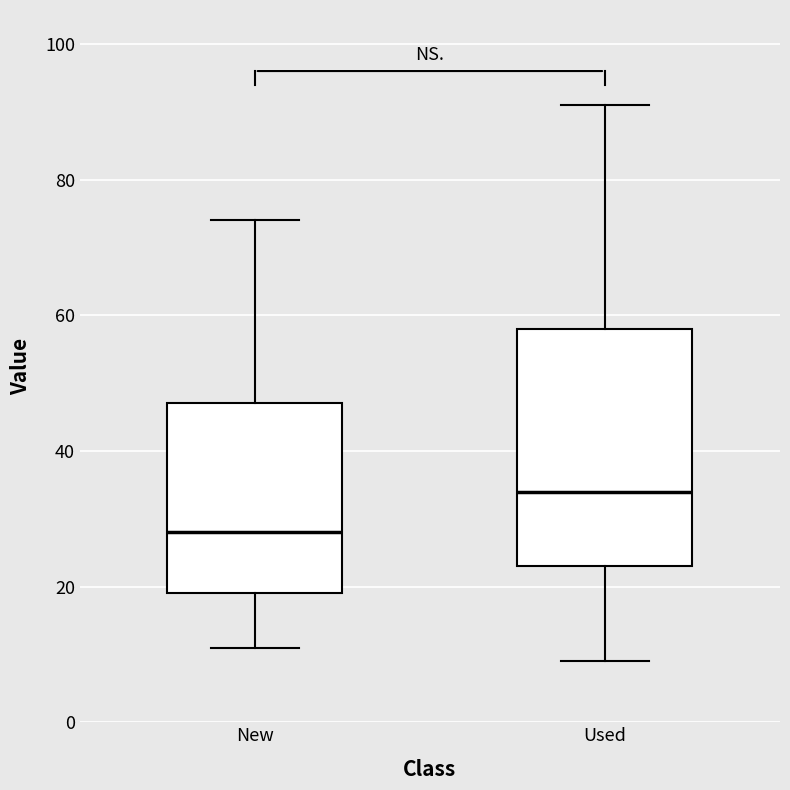

Reading left to right, read every box against the y-axis: the position of its median line, the range the box covers, and the ends of its whiskers. The values are not printed on the chart, so give them approximately, as read against the axis.

New: median 28, box 20 to 48, whiskers 12 to 74
Used: median 34, box 24 to 58, whiskers 10 to 92